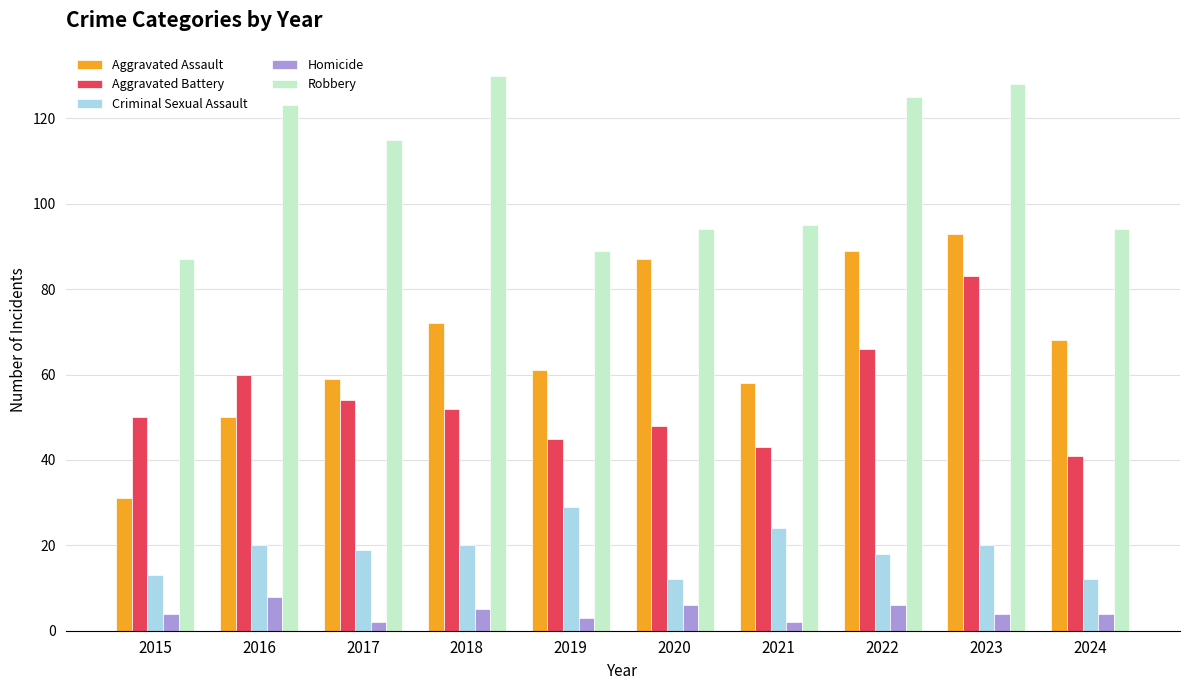

How many bars are there in total?

50